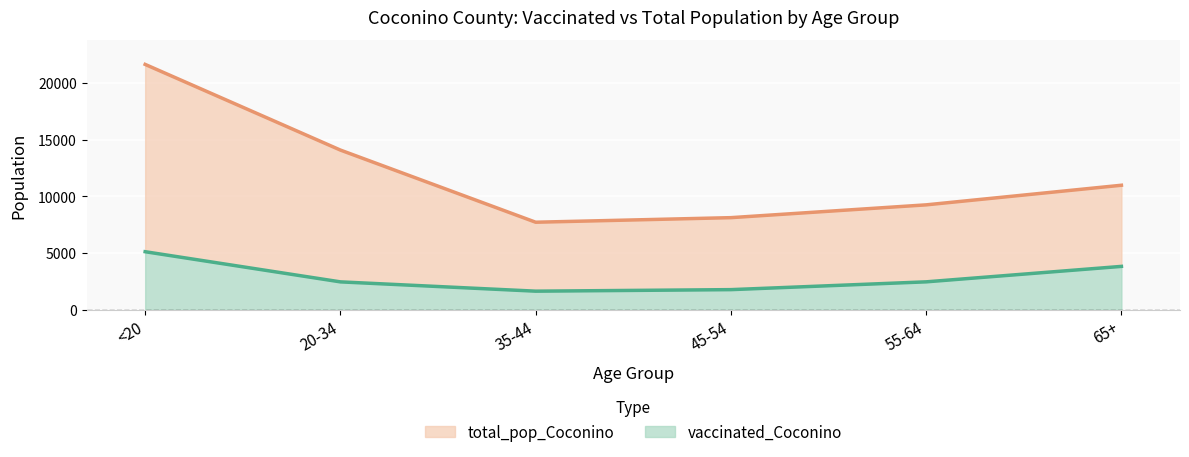

Reading right to left, what are all the values shown in this chart?

vaccinated_Coconino: 3834	2472	1785	1650	2469	5127
total_pop_Coconino: 10984	9256	8128	7725	14083	21632